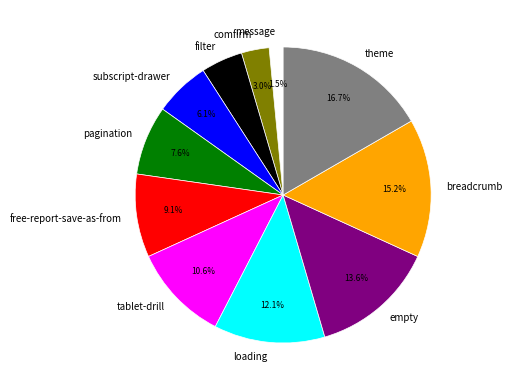

Does message account for over 50% of the chart?

No